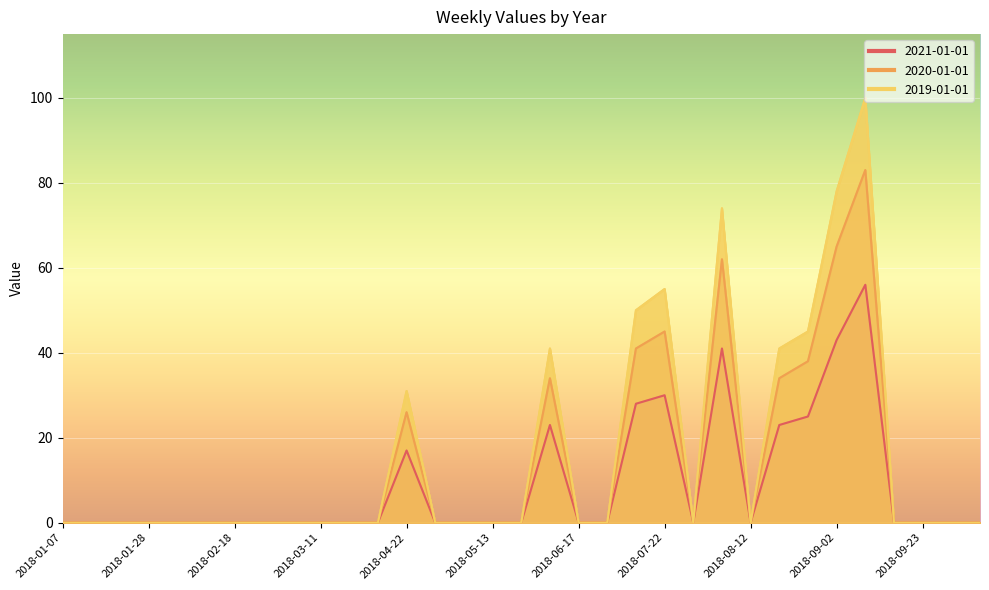

At how many categories does at least one series exceed 17?

9